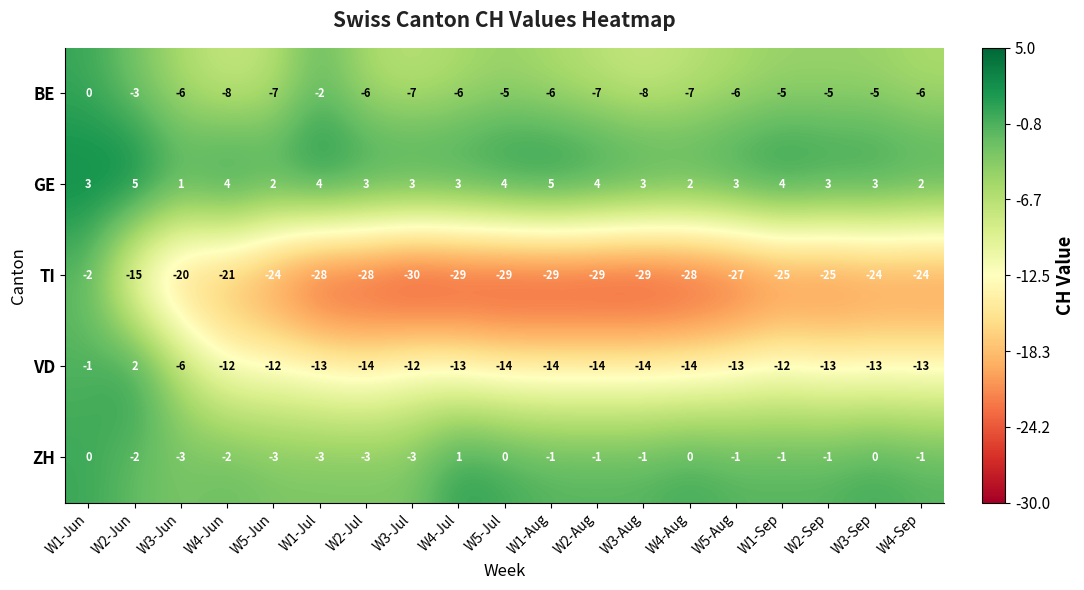

The value of ZH at W3-Sep is 0. True or false?

True